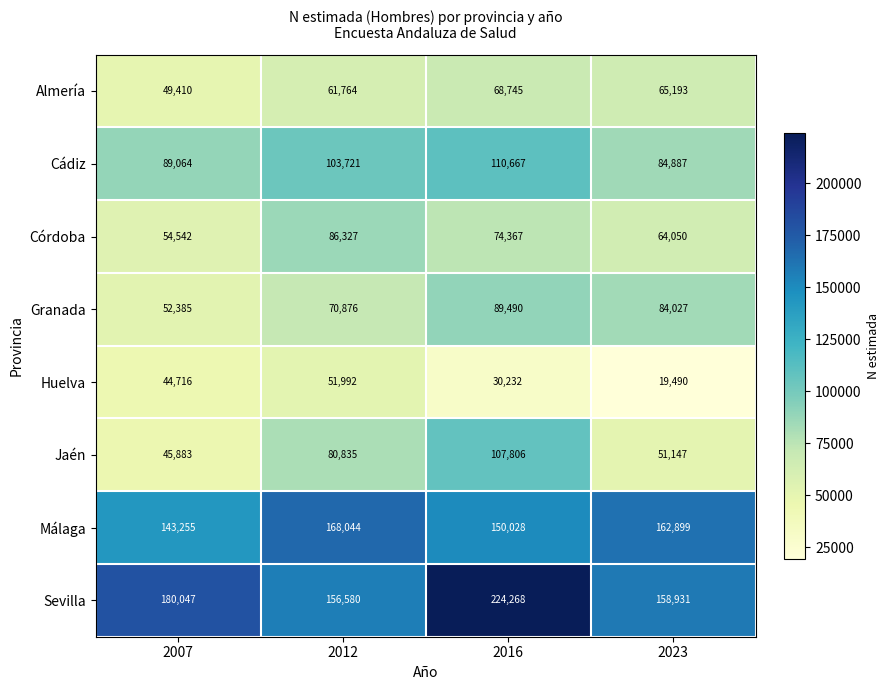

What is the greatest value displayed?

224268